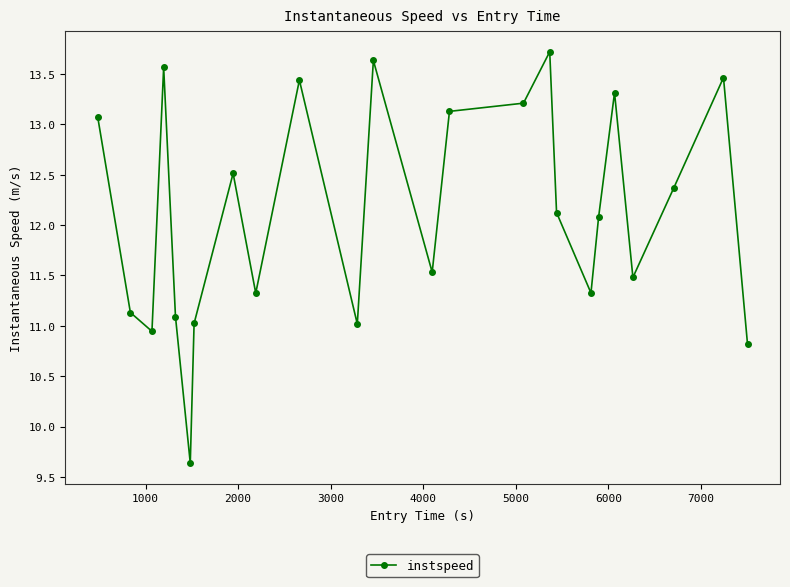

True or false: there are more than 0 points higher than both neighbors.

True